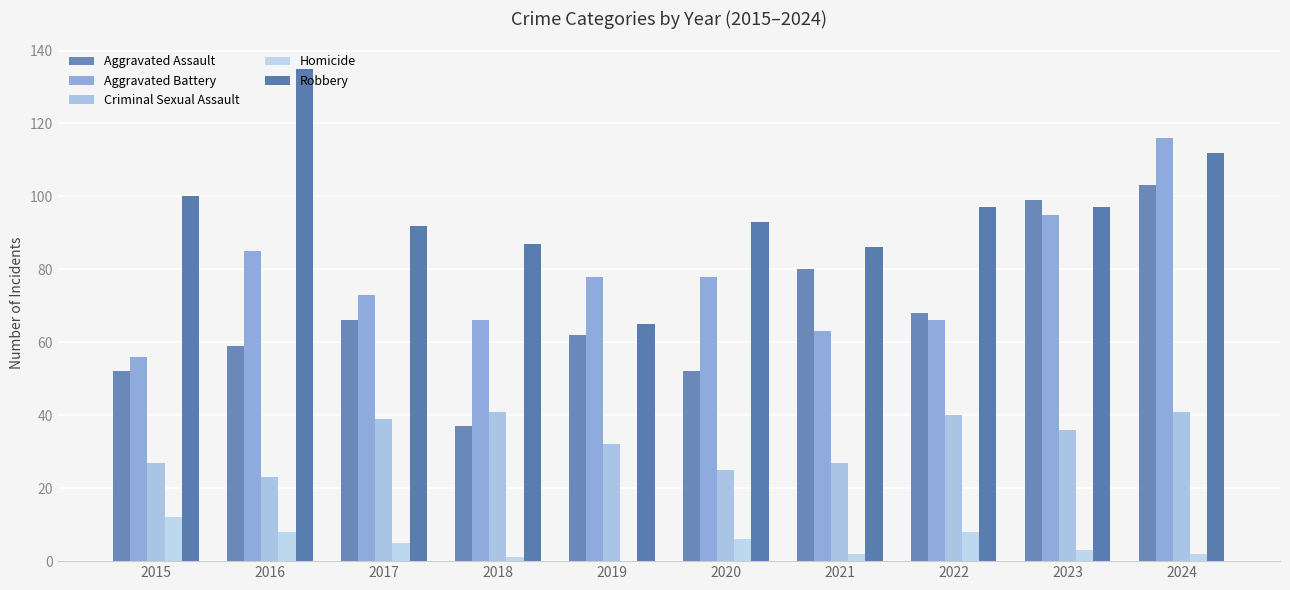

Reading left to right, what are all the values shown in this chart?

Aggravated Assault: 2015=52	2016=59	2017=66	2018=37	2019=62	2020=52	2021=80	2022=68	2023=99	2024=103
Aggravated Battery: 2015=56	2016=85	2017=73	2018=66	2019=78	2020=78	2021=63	2022=66	2023=95	2024=116
Criminal Sexual Assault: 2015=27	2016=23	2017=39	2018=41	2019=32	2020=25	2021=27	2022=40	2023=36	2024=41
Homicide: 2015=12	2016=8	2017=5	2018=1	2019=0	2020=6	2021=2	2022=8	2023=3	2024=2
Robbery: 2015=100	2016=135	2017=92	2018=87	2019=65	2020=93	2021=86	2022=97	2023=97	2024=112